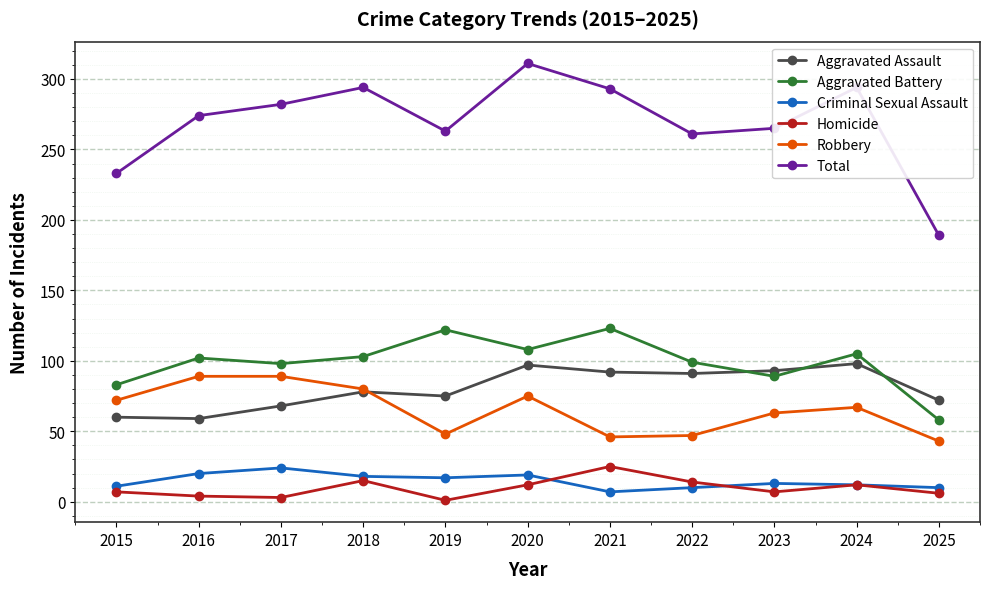

The Robbery series shows 72 at 2015. True or false?

True